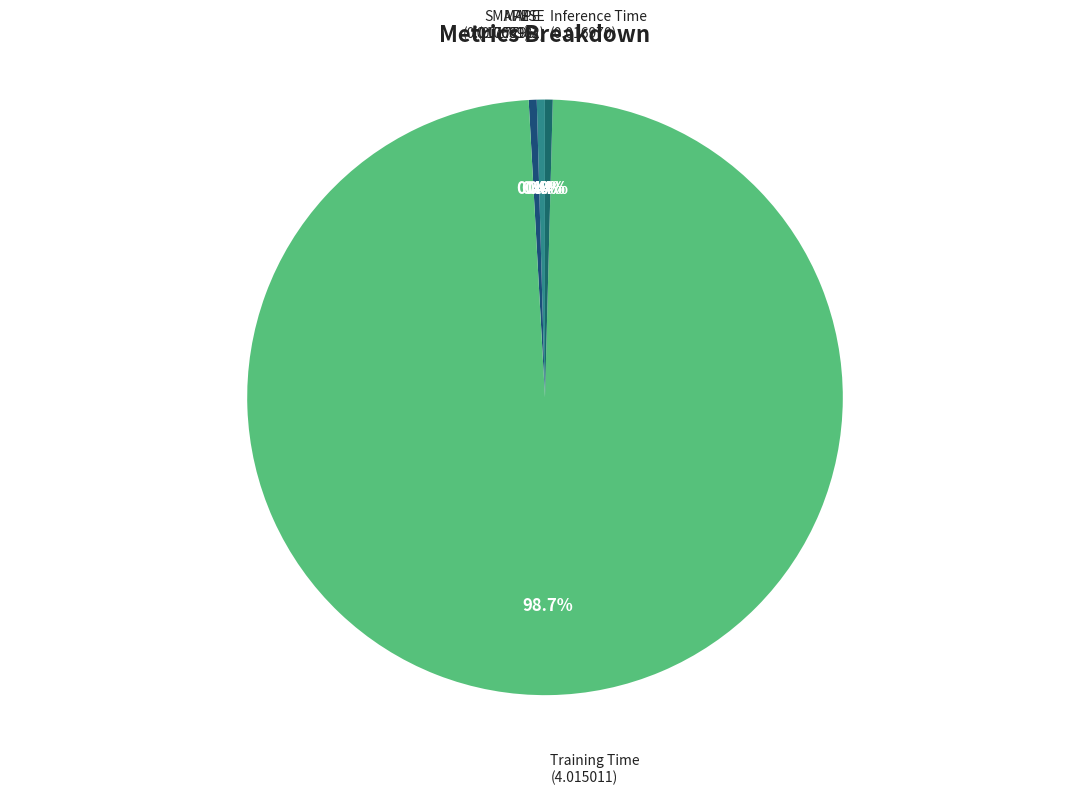

How much of the chart is everything except MAPE?

99.6%